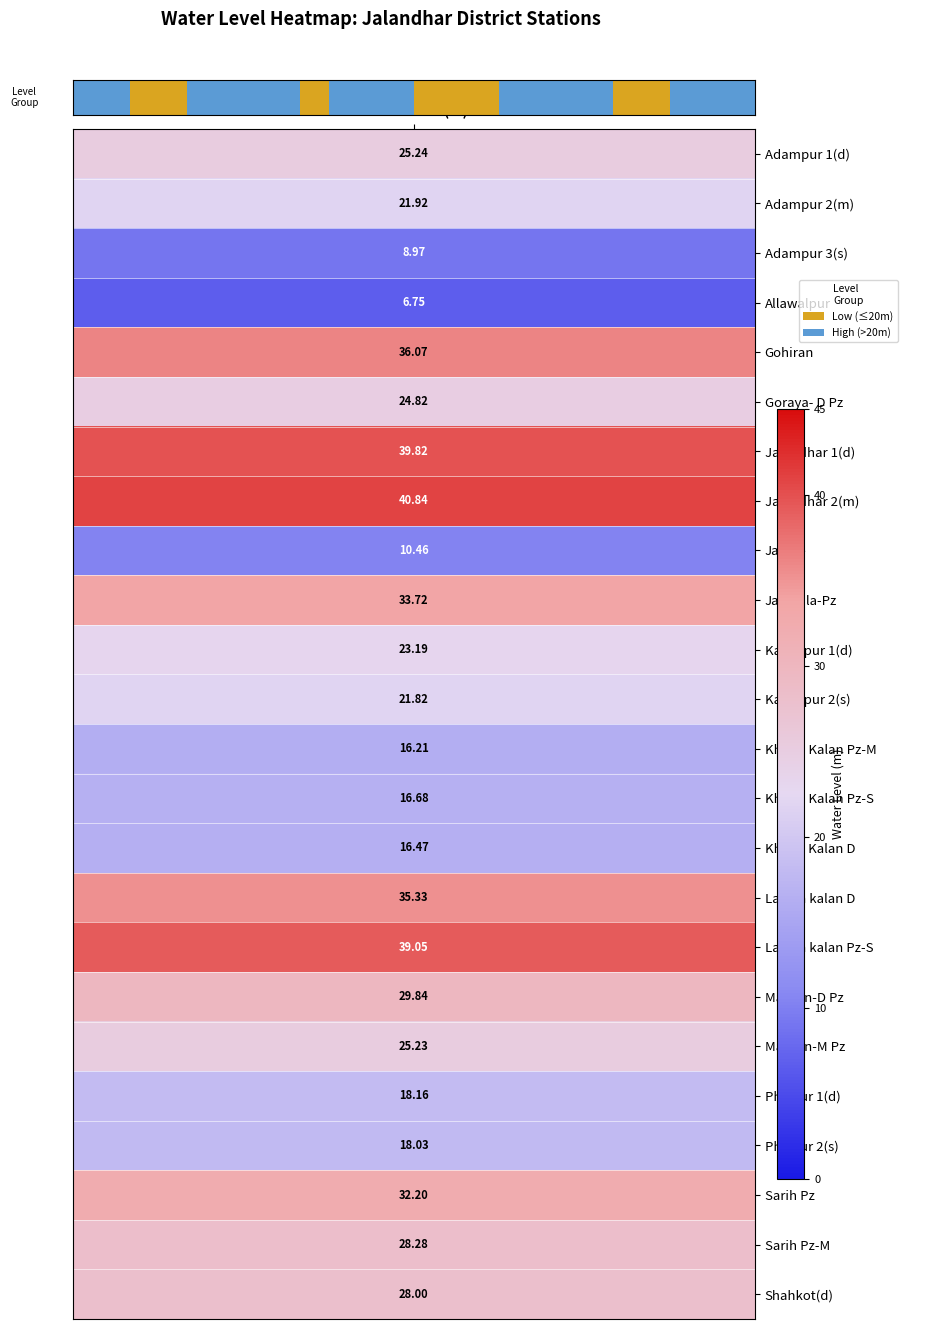

What is the ratio of the value at 8 to the value at 11?

0.7